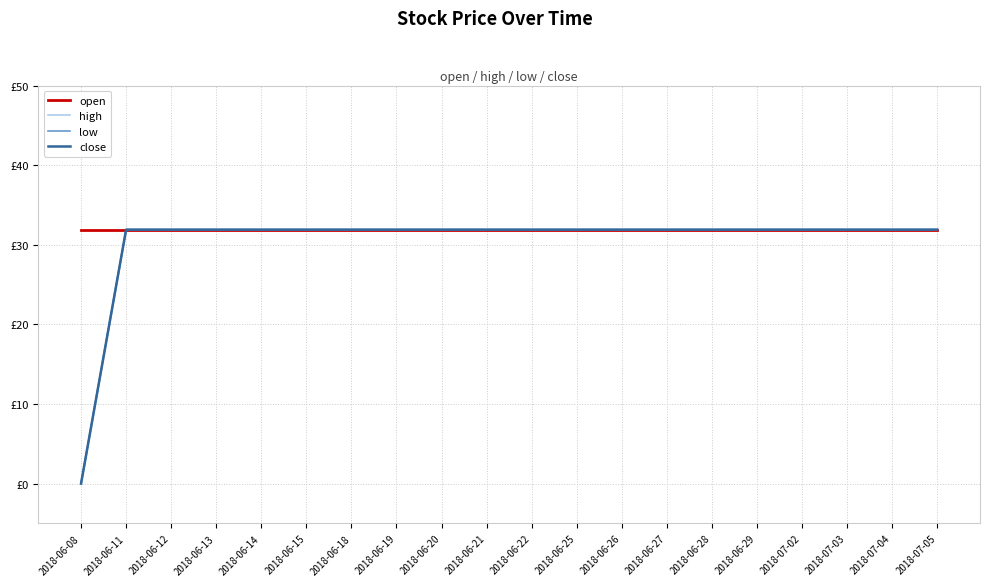

Which has a higher value, 2018-07-05 or 2018-06-12?

2018-07-05